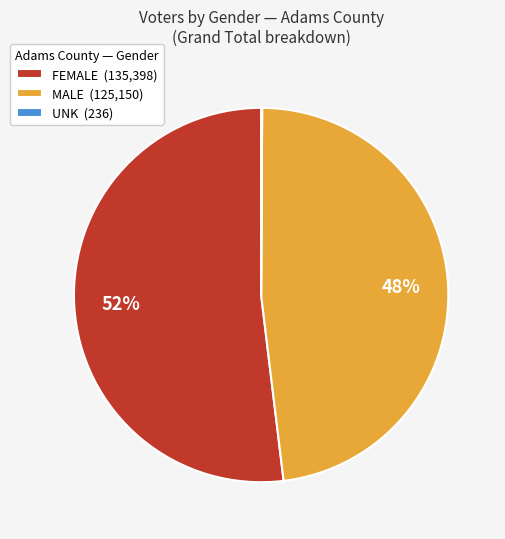

Does FEMALE (135,398) represent more than half of the total?

Yes